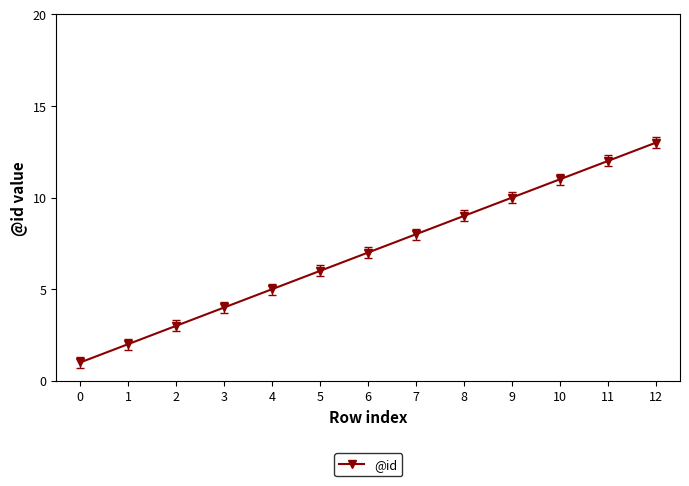

What is the difference between the second highest and second lowest values?

10